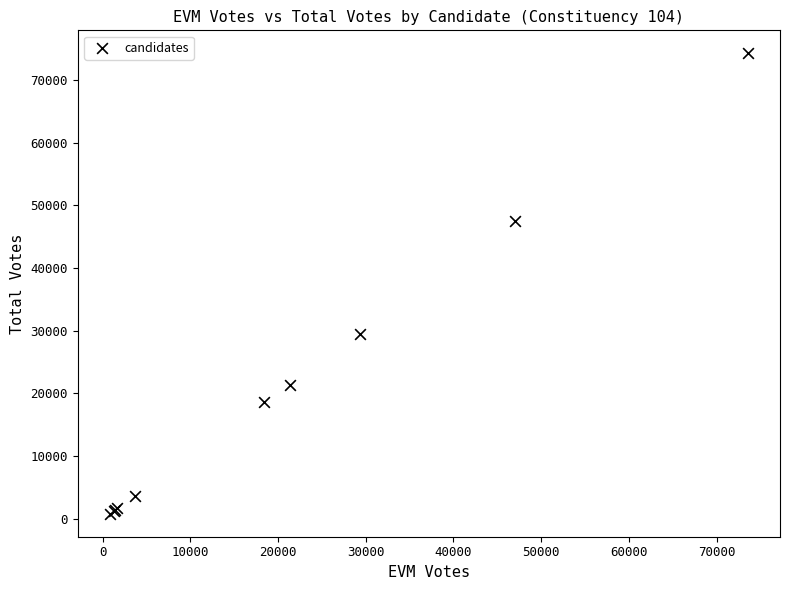

What Y value in the scatter plot is closest to 37534?

29508